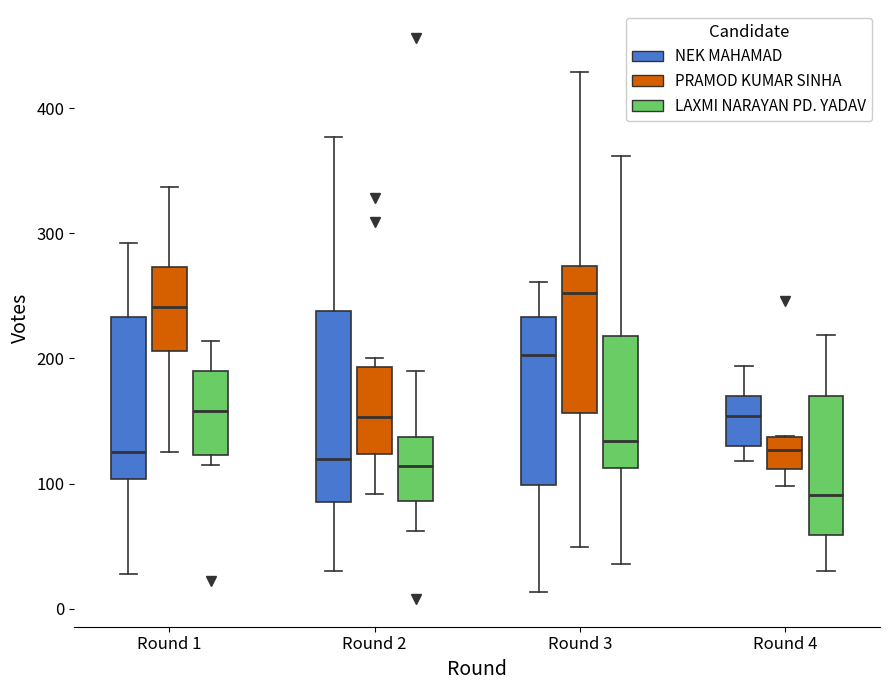

Where does the lower whisker of the box for Round 1 (NEK MAHAMAD) end on the y-axis? The values are not printed on the chart, so give them approximately, as read against the axis.

30